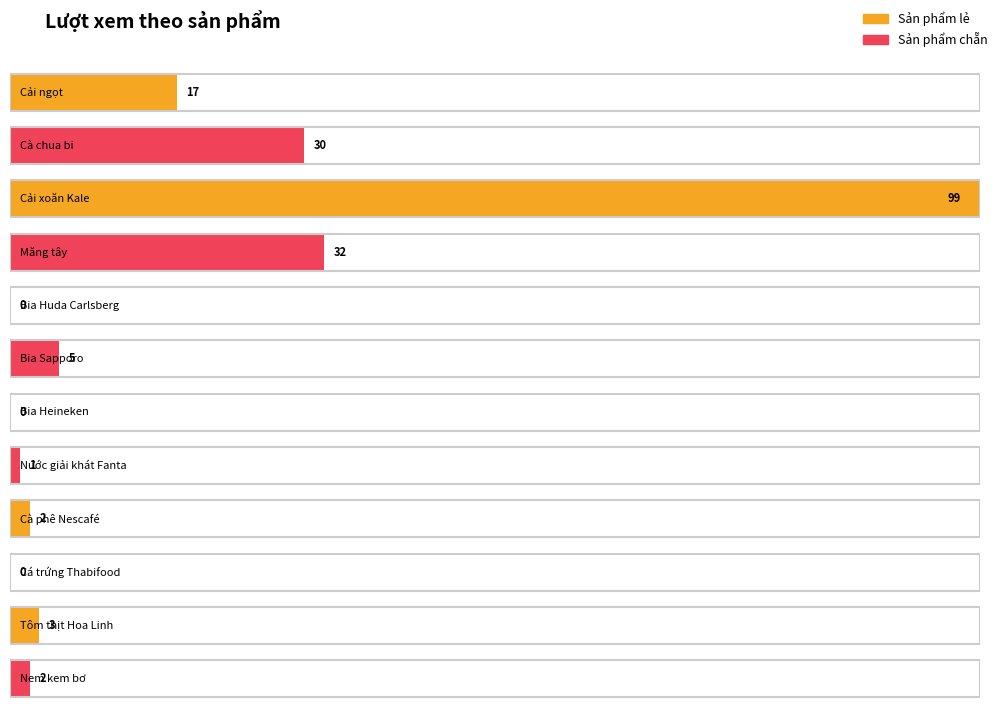

What is the change in value from Bia Huda Carlsberg to Bia Sapporo?

+5